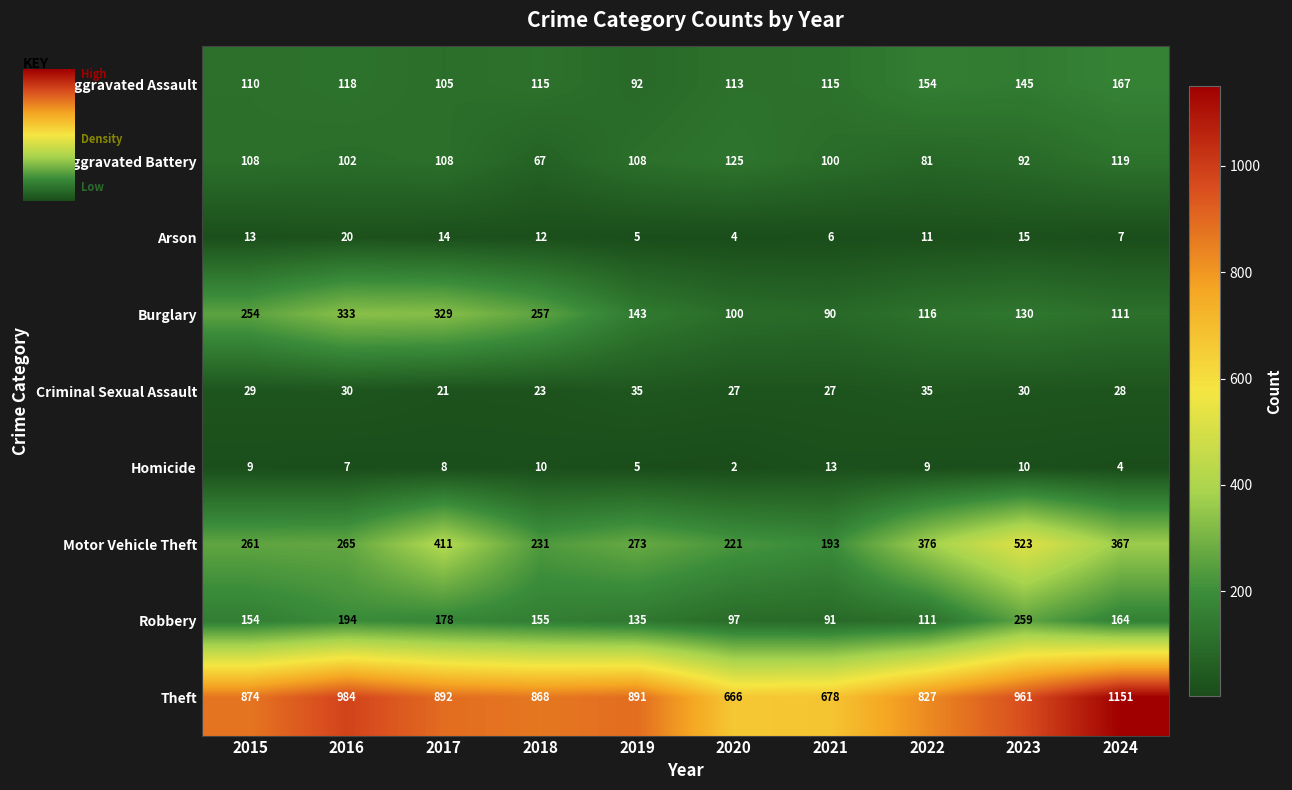

At 2024, list the series in order from largest to smallest.

Theft, Motor Vehicle Theft, Aggravated Assault, Robbery, Aggravated Battery, Burglary, Criminal Sexual Assault, Arson, Homicide